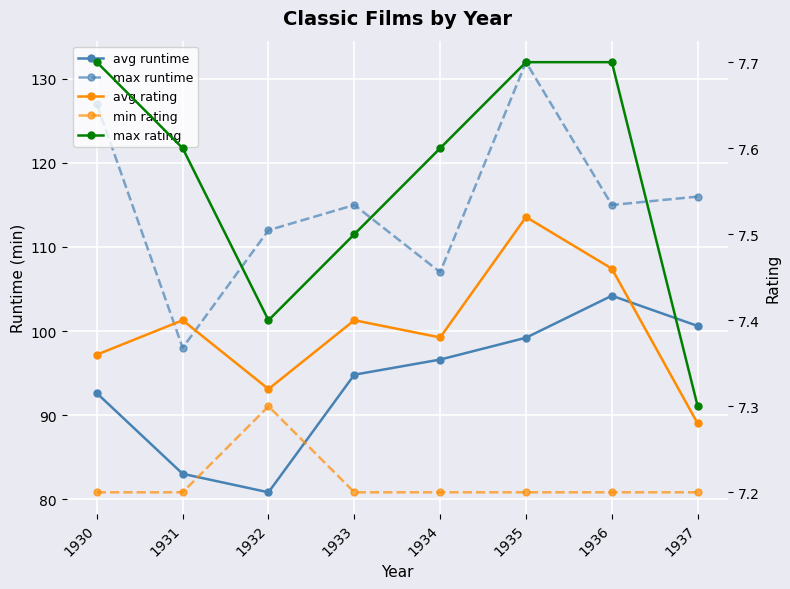

The avg rating series shows 7.3 at 1932. True or false?

True